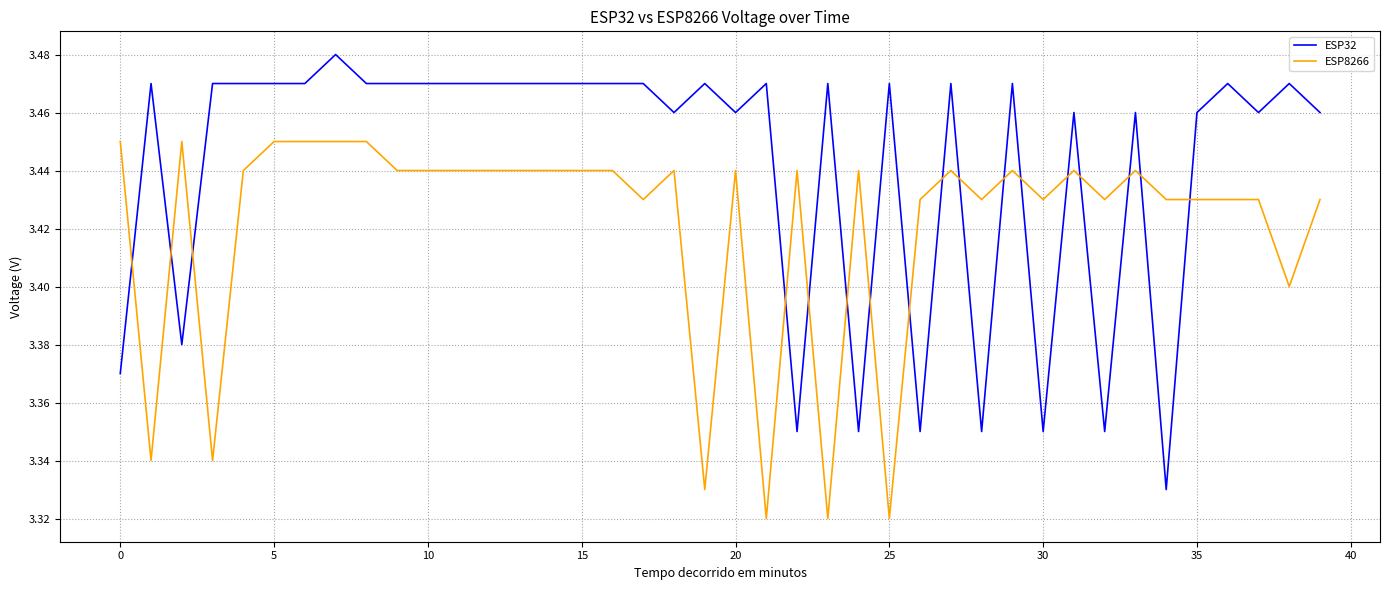

Which series has the largest range (max minus min)?

ESP32